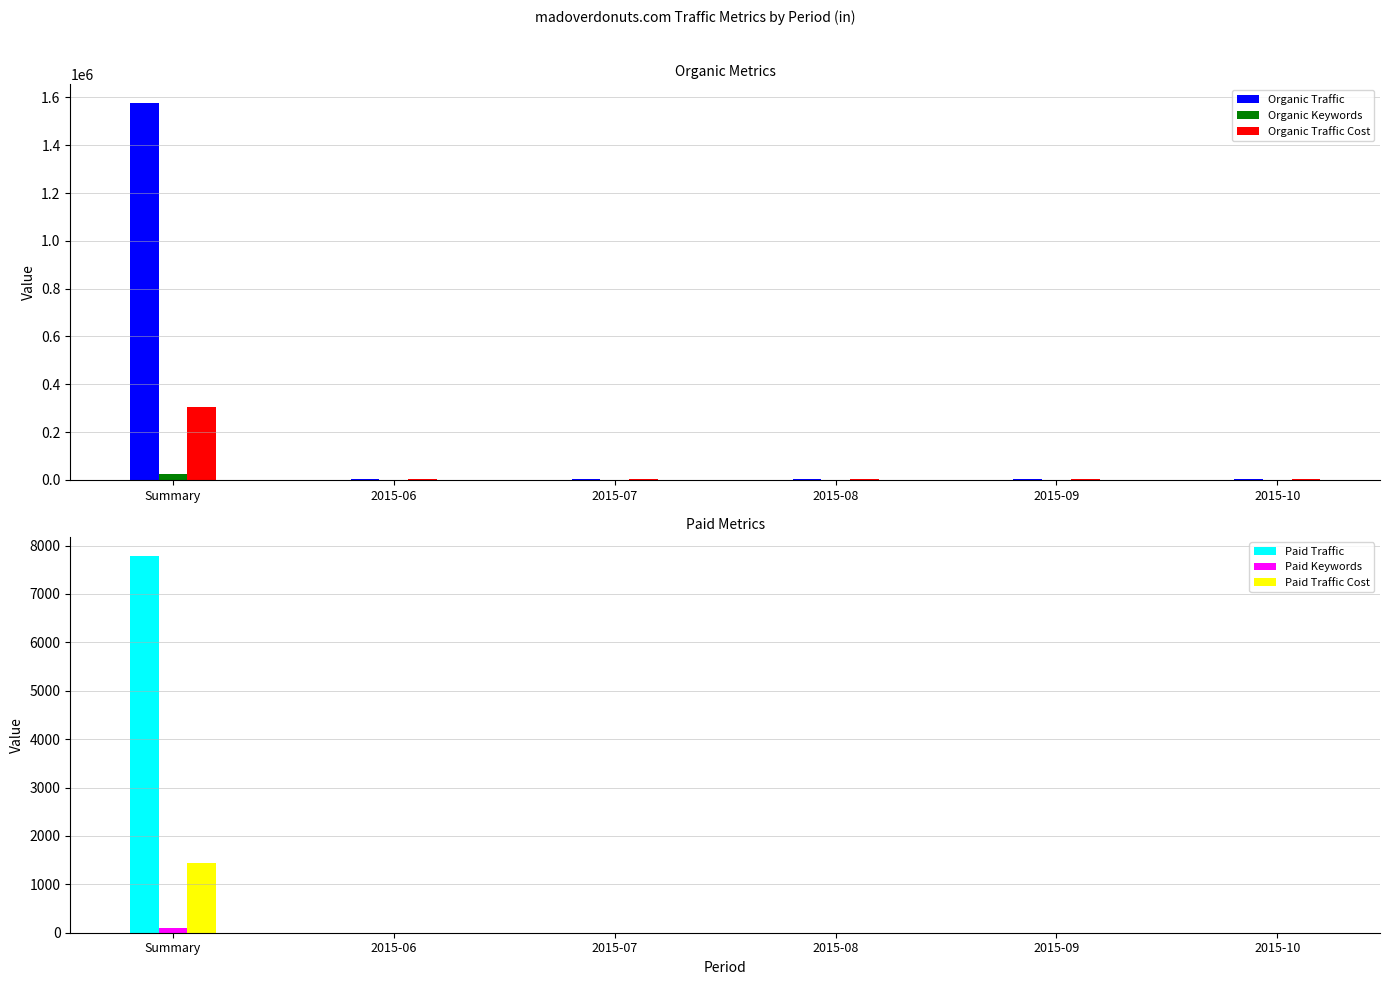

What are all the series names shown in the legend?

Organic Traffic, Organic Keywords, Organic Traffic Cost, Paid Traffic, Paid Keywords, Paid Traffic Cost